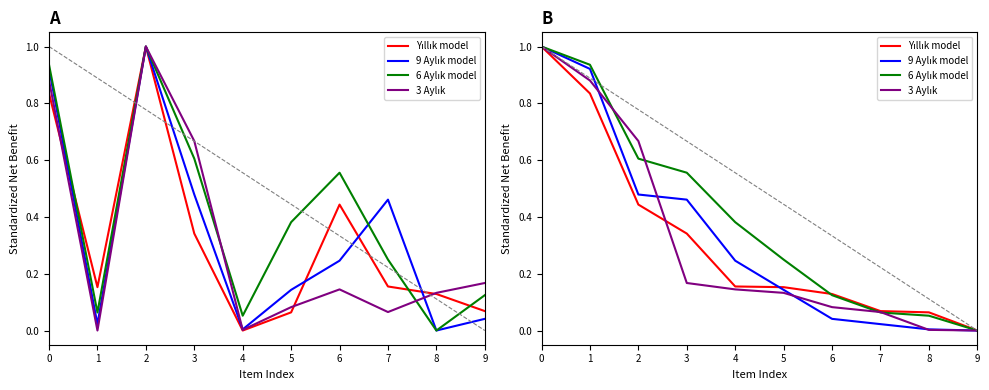

Which series has the largest range (max minus min)?

Yıllık